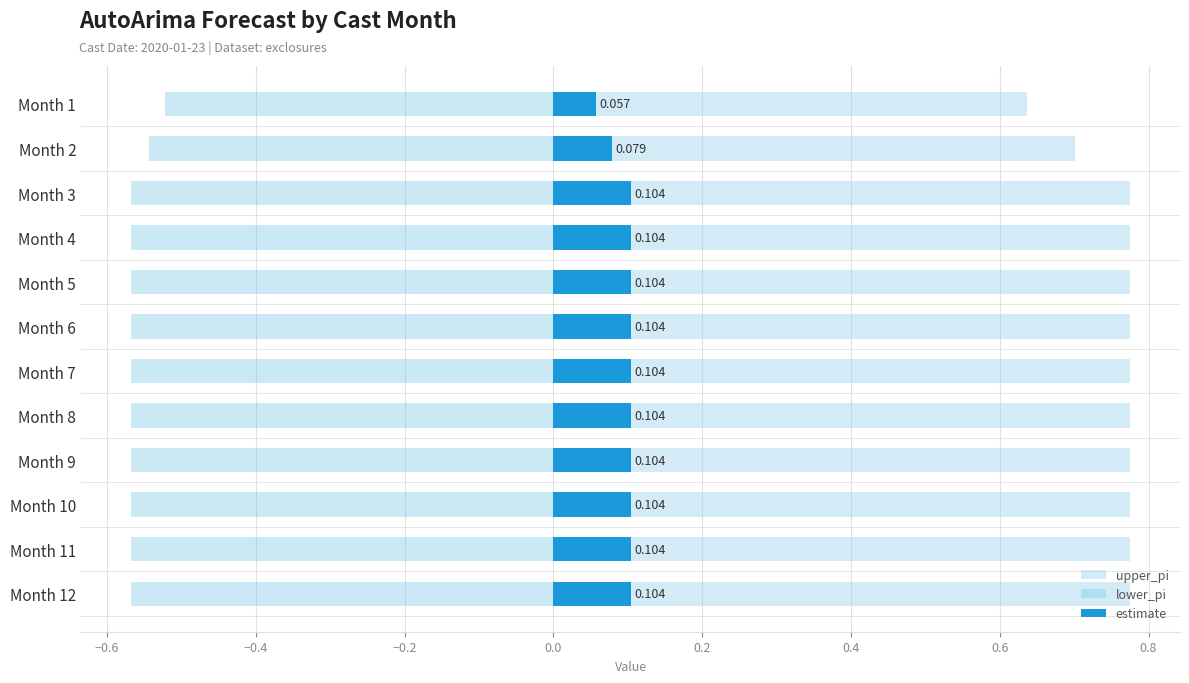

What is the spread (max minus min) of values at Month 4?

1.3